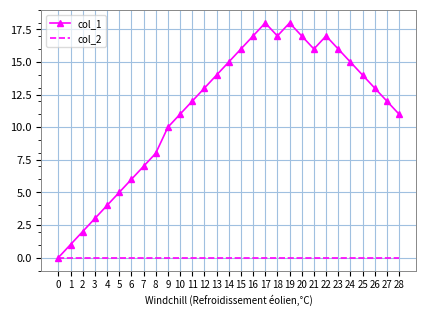

Rank the series by their maximum value, from lowest to highest.

col_2, col_1